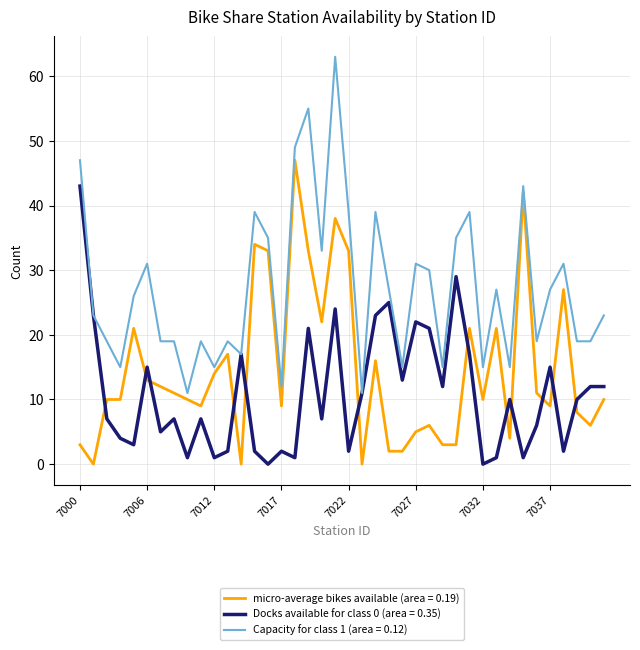

Which series ends up on top after the final intersection of micro-average bikes available (area = 0.19) and Docks available for class 0 (area = 0.35)?

Docks available for class 0 (area = 0.35)